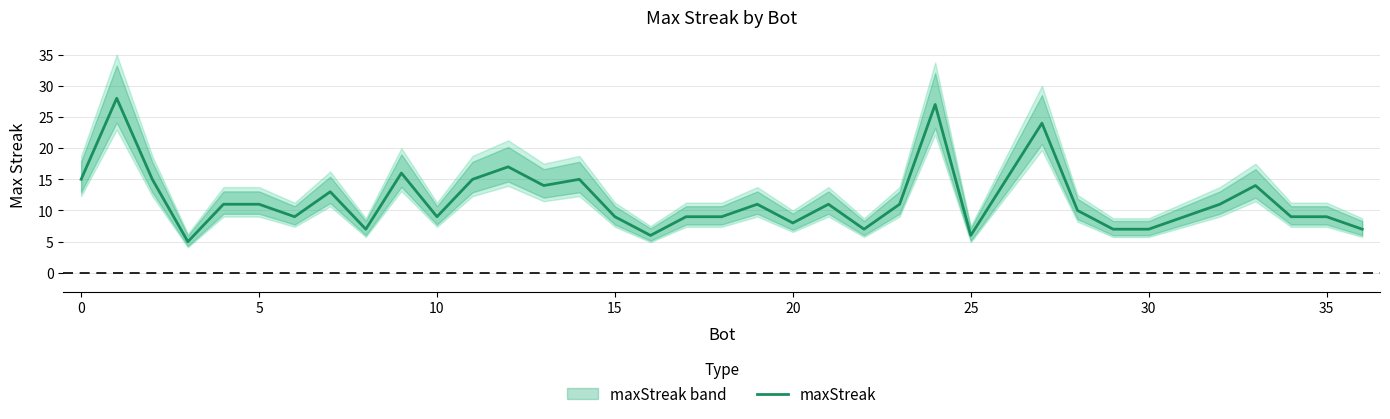

The value of maxStreak at 30 is 7. True or false?

True